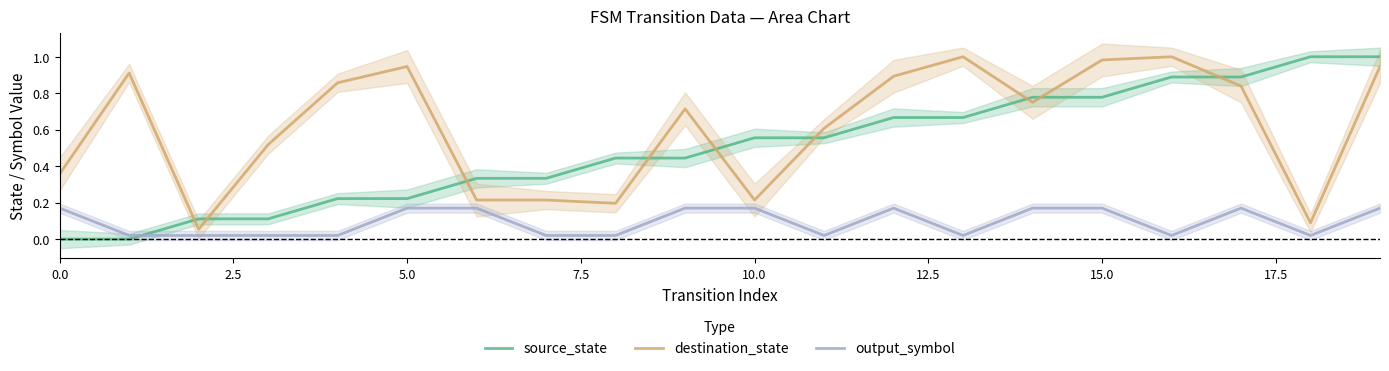

What is the label of the 2nd point from the right?

18